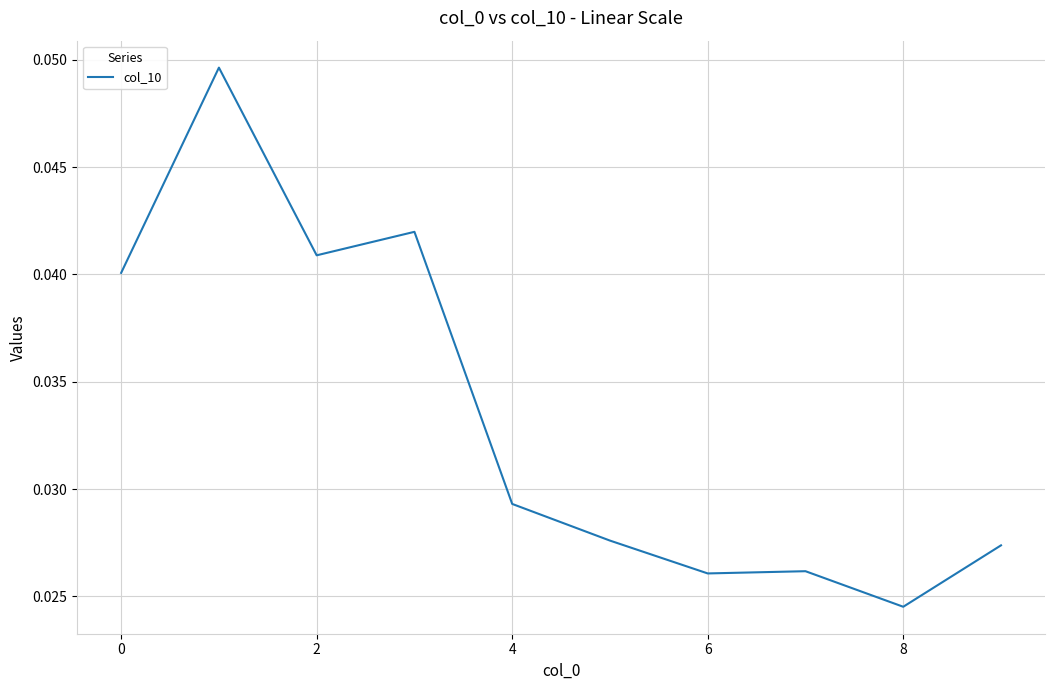

Which label corresponds to the smallest value in the chart?

8